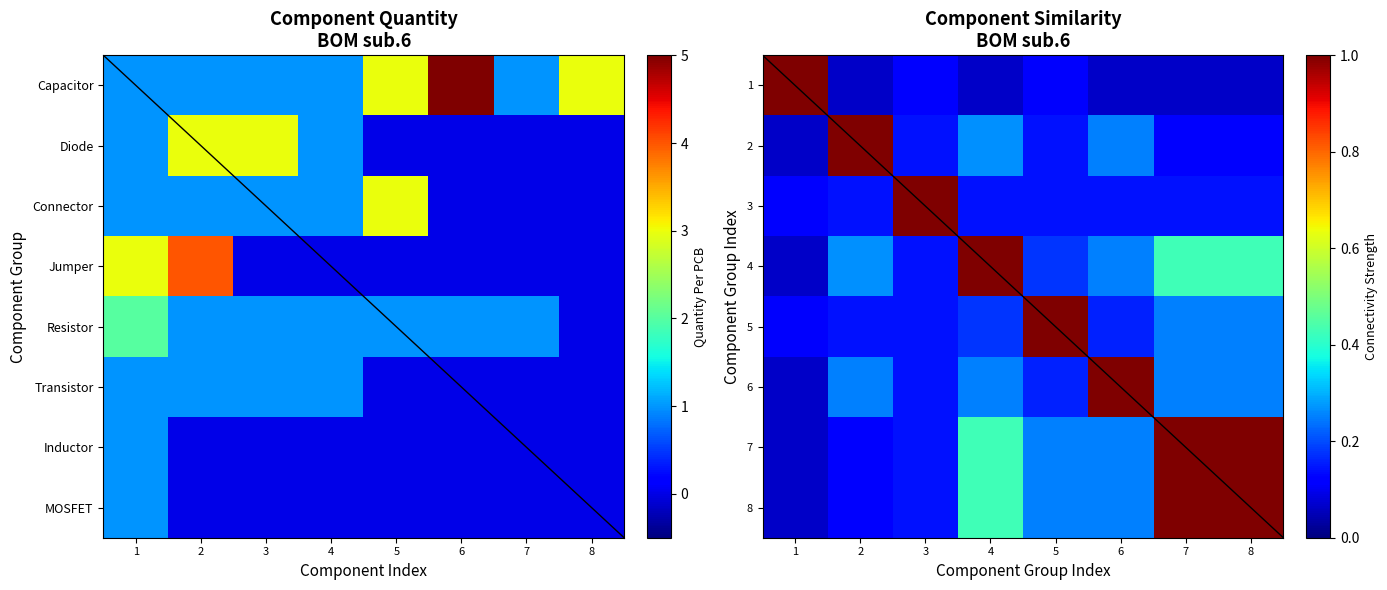

Which series has the largest range (max minus min)?

1